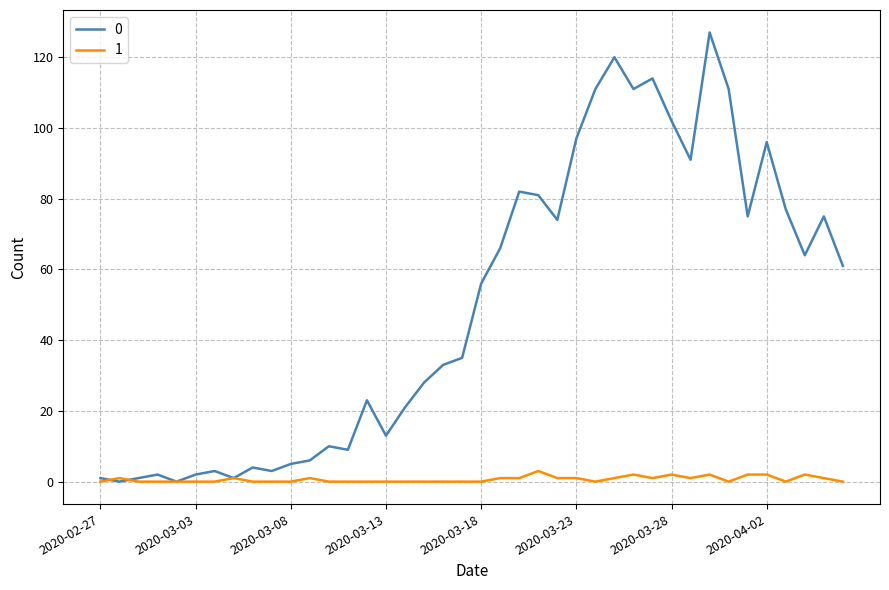

Rank the series by their maximum value, from highest to lowest.

0, 1